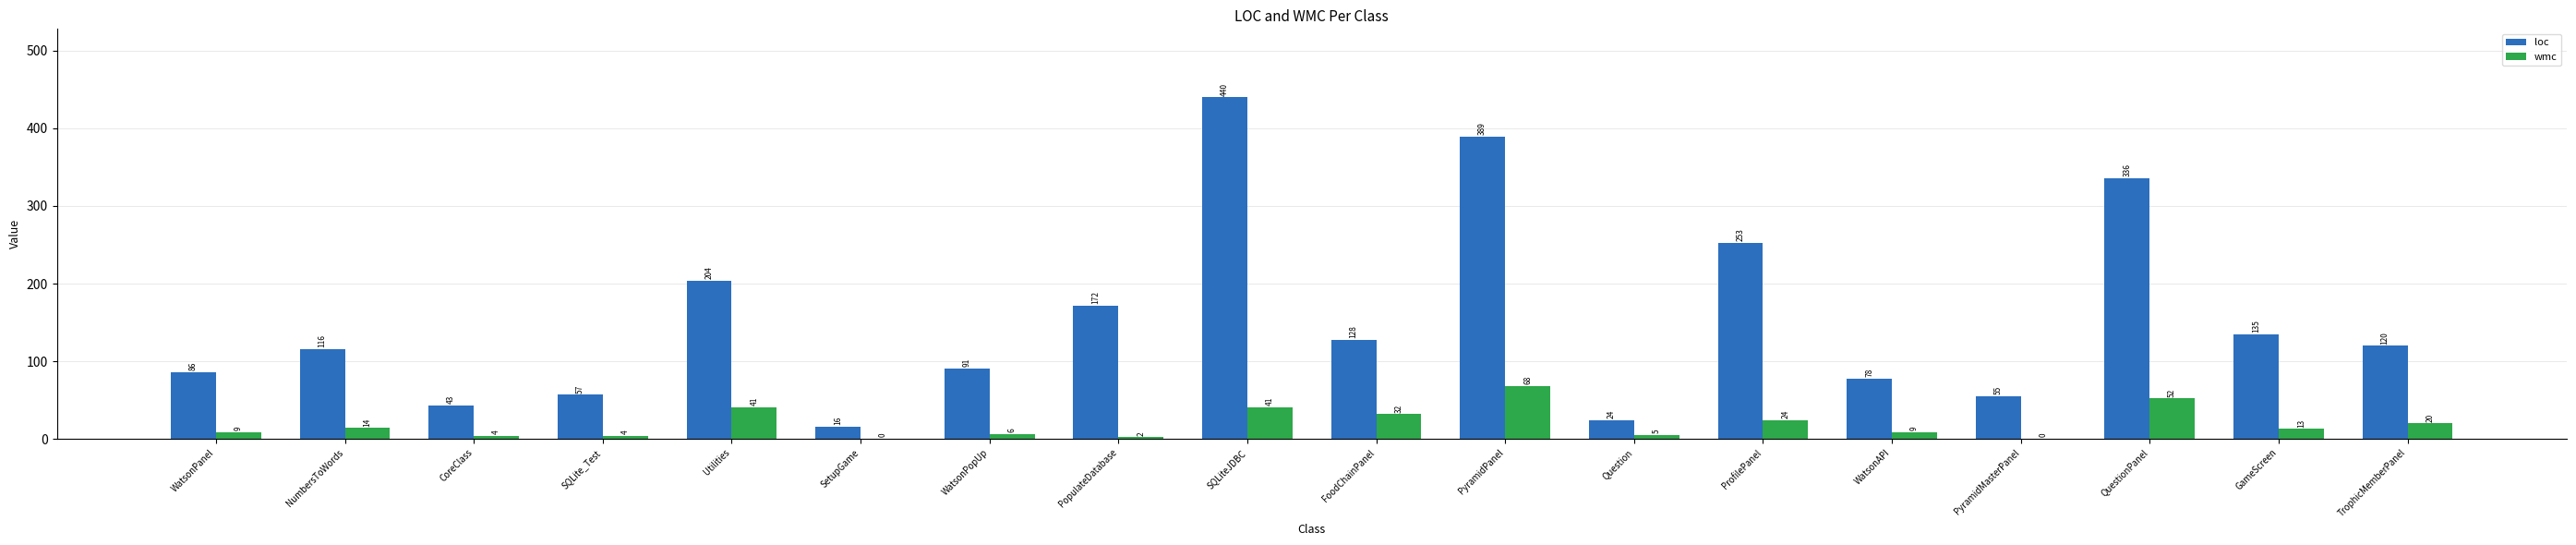

At which category is the sum across all series the highest?

SQLiteJDBC